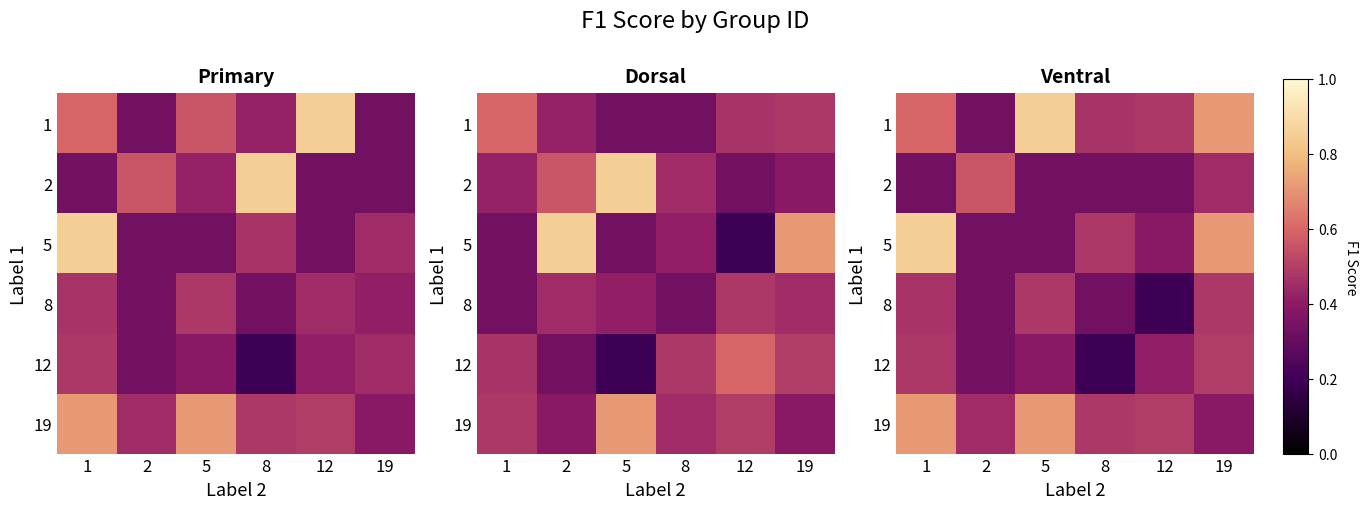

At which label is 2 closest to 0?

1